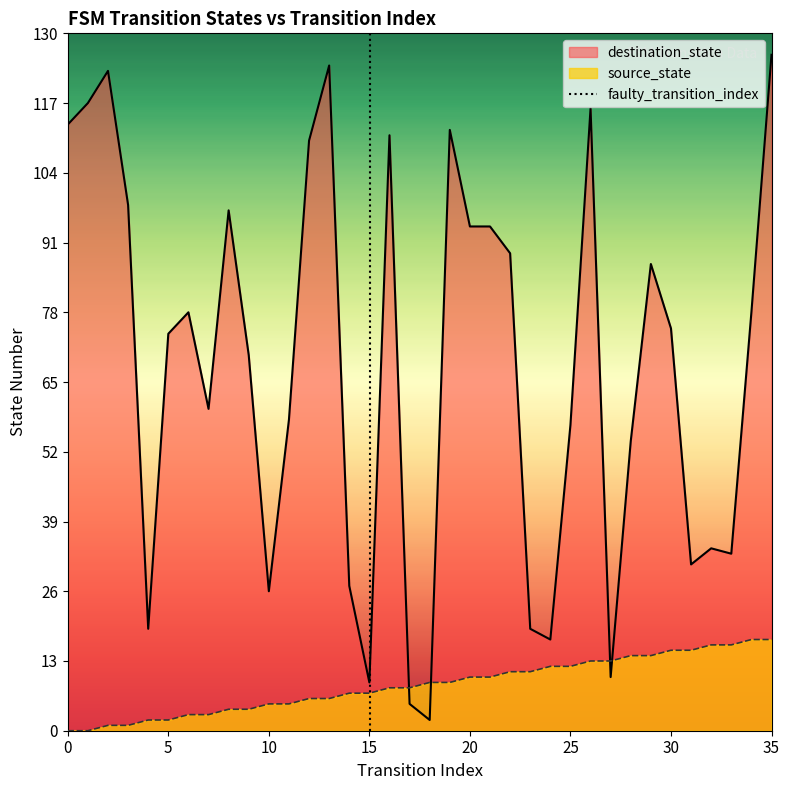

True or false: source_state and destination_state intersect in this chart.

True